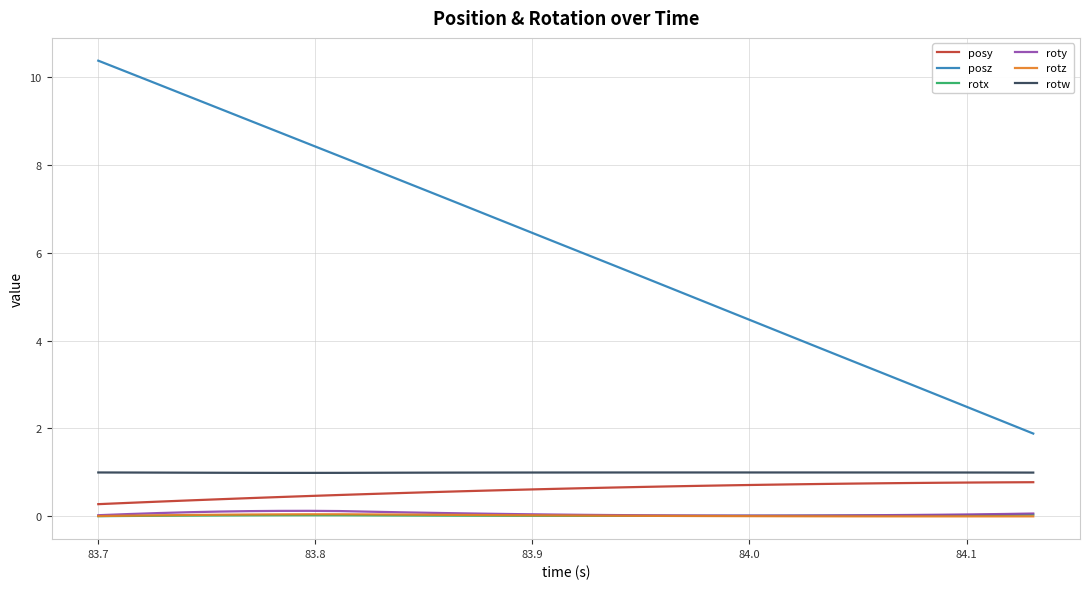

Which series has the largest total across all categories?

posz